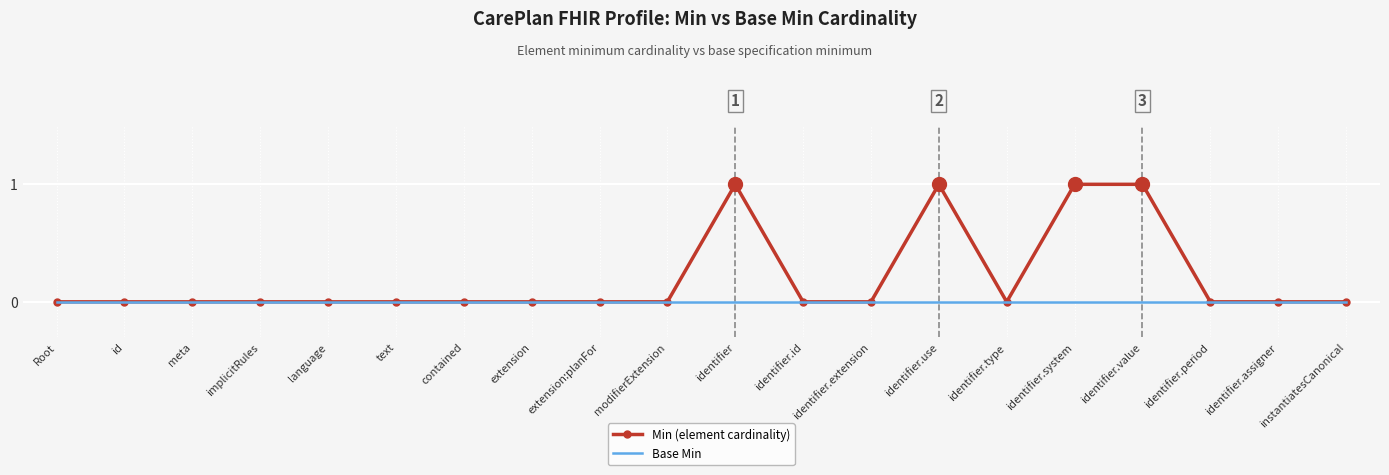

Is the value of Base Min at id greater than the value of Min (element cardinality) at identifier.use?

No